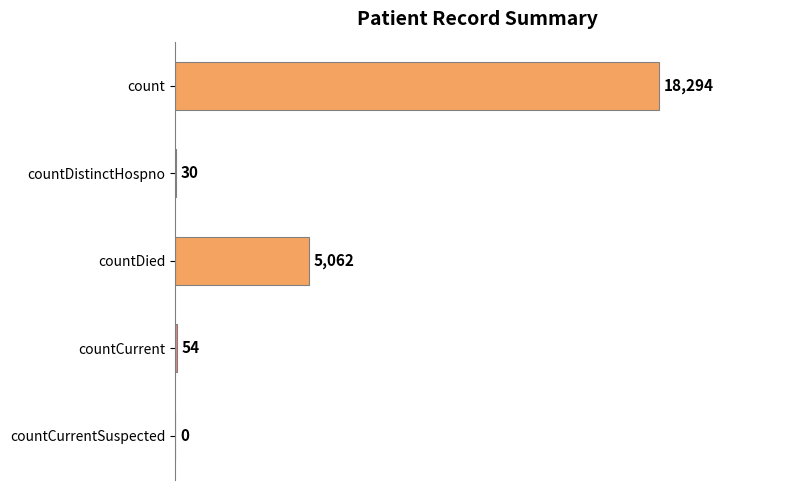

At which label is the value closest to 9147?

countDied